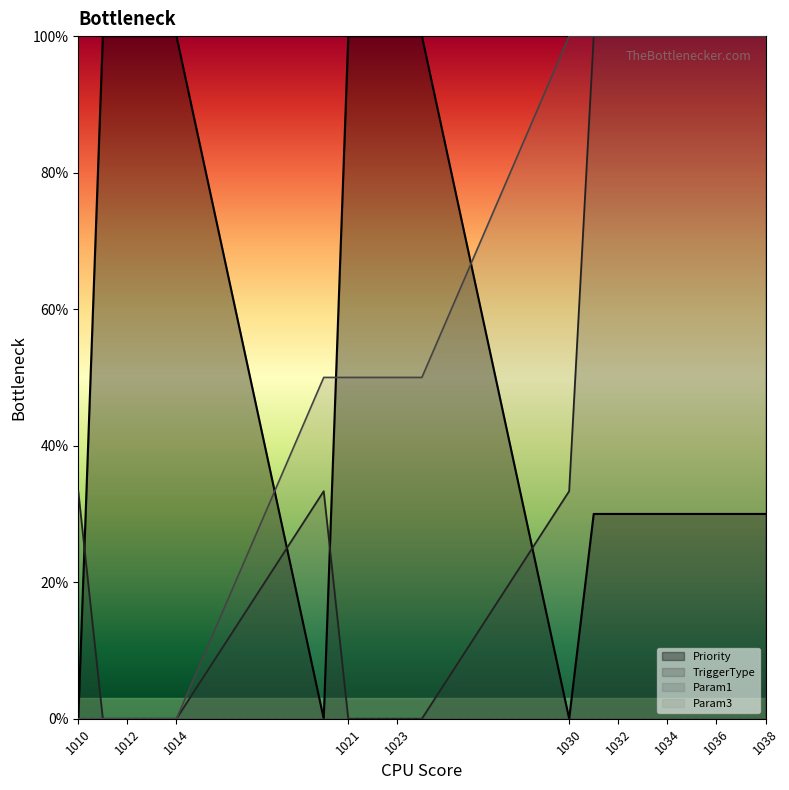

True or false: TriggerType has more than 1 interior local peaks.

False